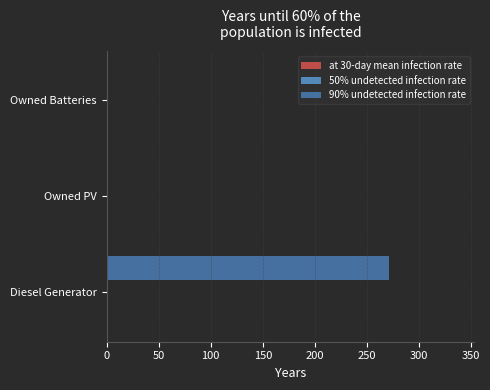

True or false: the data shows -143 at Owned Batteries.

False